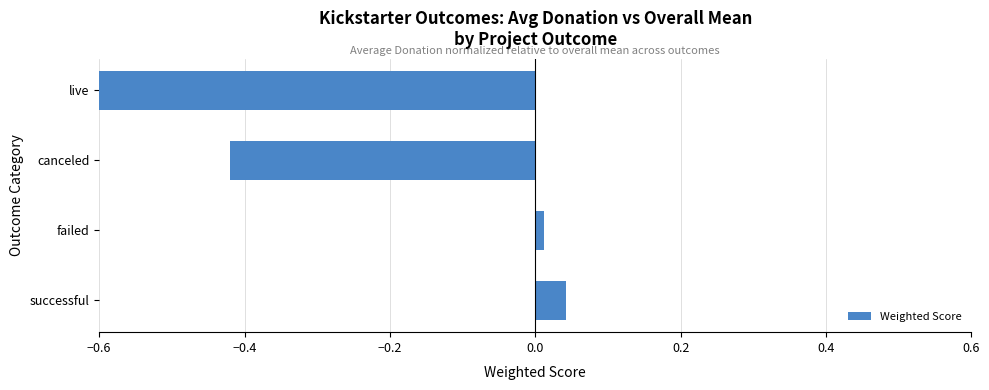

Where is the data nearest to the value 0?

failed